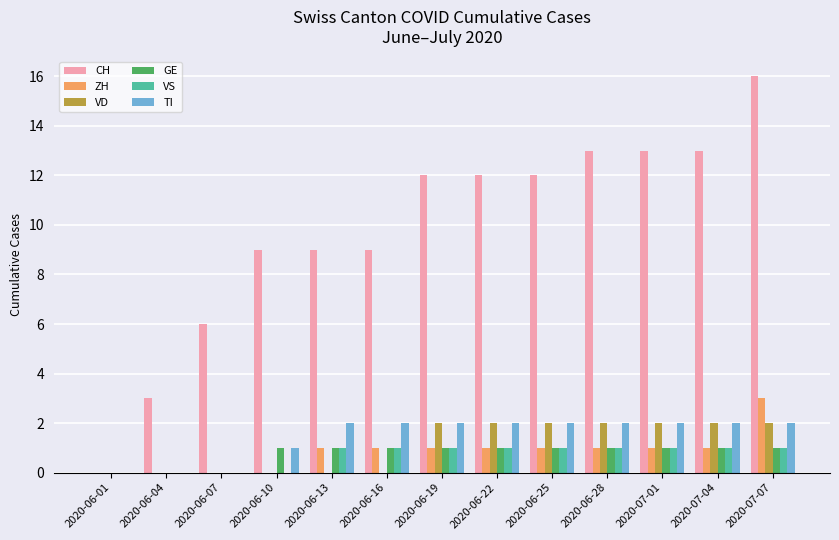

Is the value of TI at 2020-07-04 greater than the value of VS at 2020-07-07?

Yes